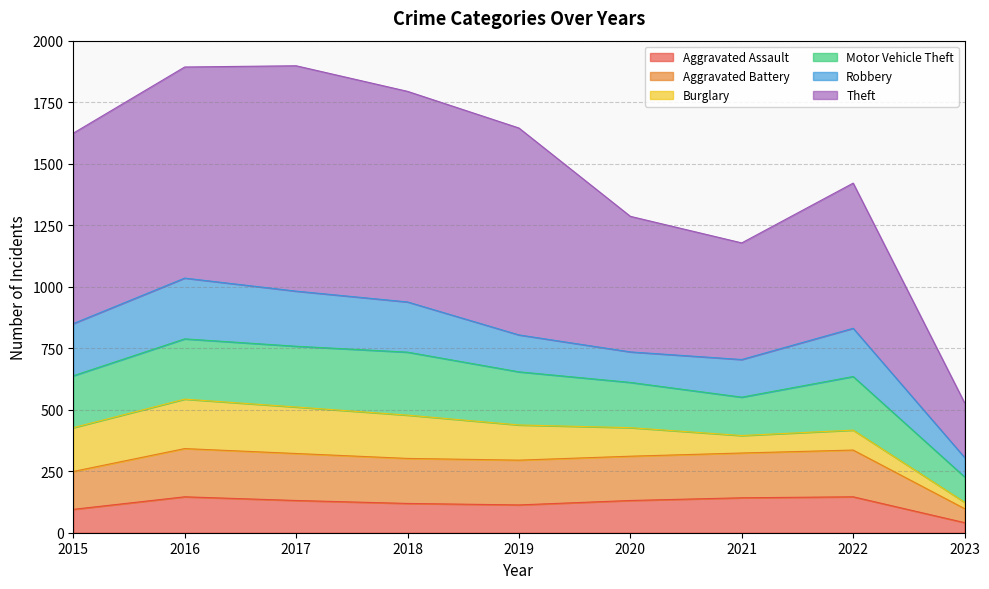

Is it true that Aggravated Assault equals 41 at 2023?

True